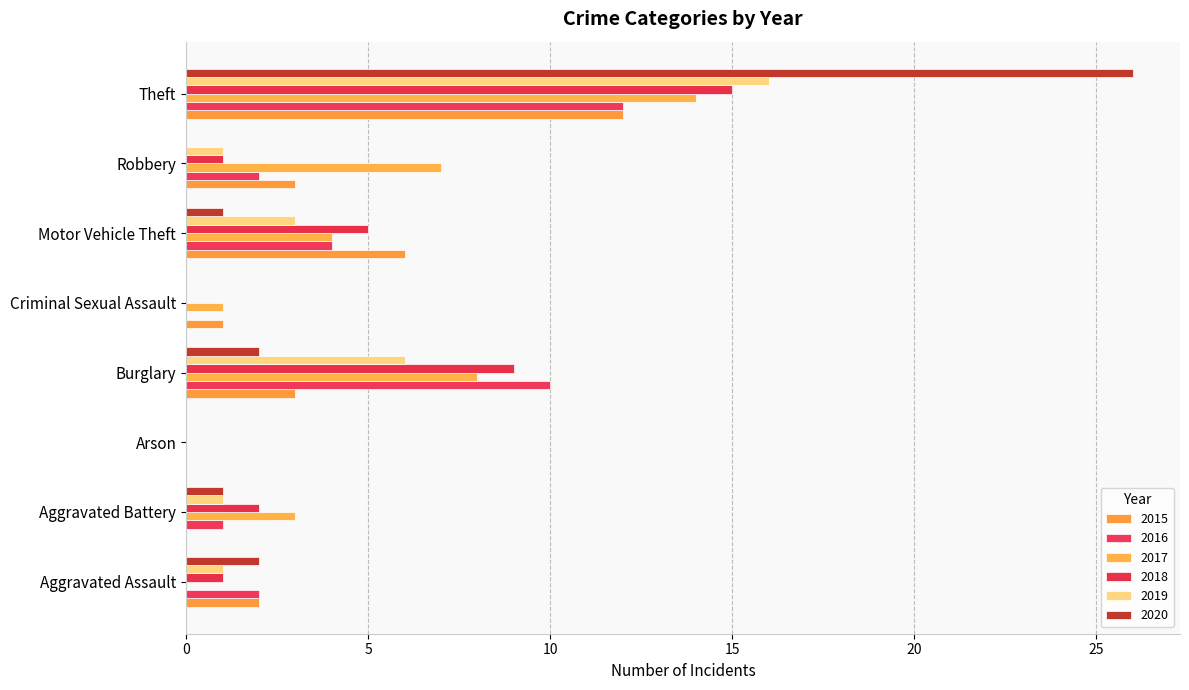

What position from the left is Theft?

8